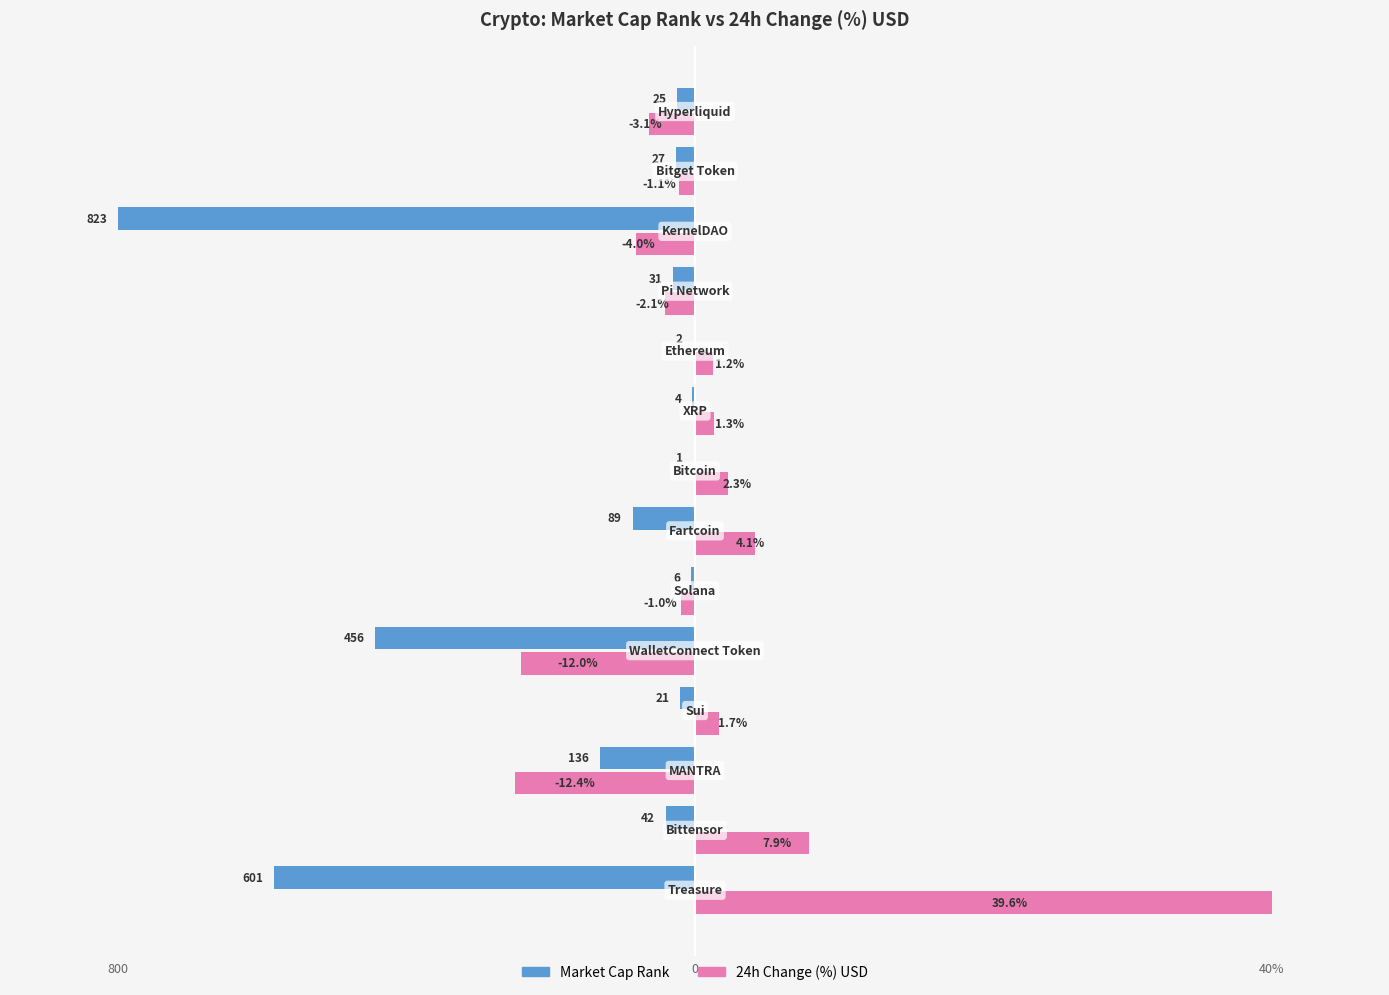

What are all the series names shown in the legend?

Market Cap Rank, 24h Change (%) USD